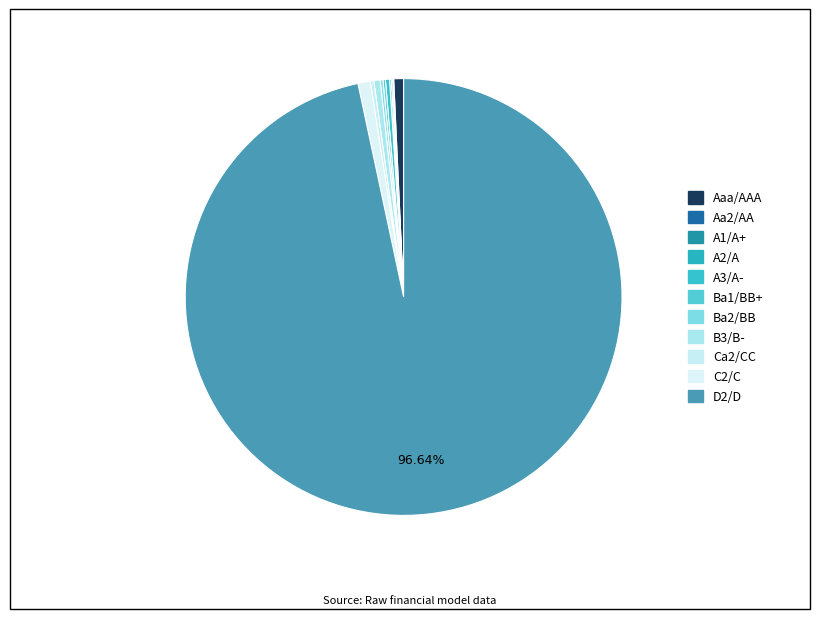

Which category accounts for the majority?

D2/D